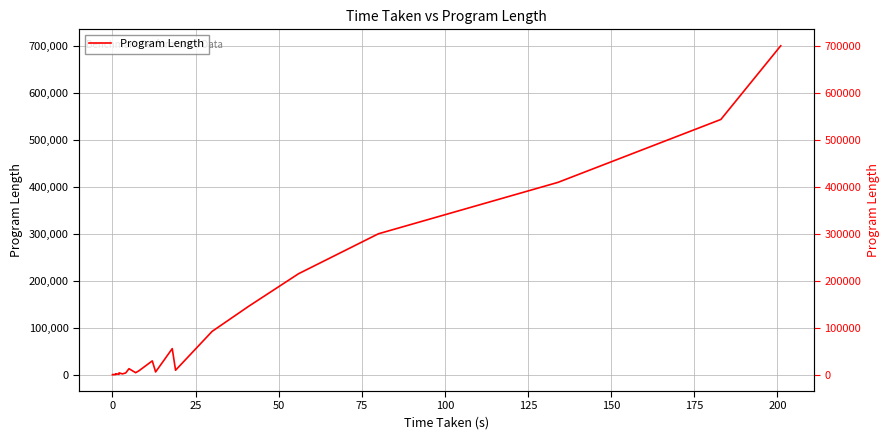

True or false: the data shows 15693 at 14.

False